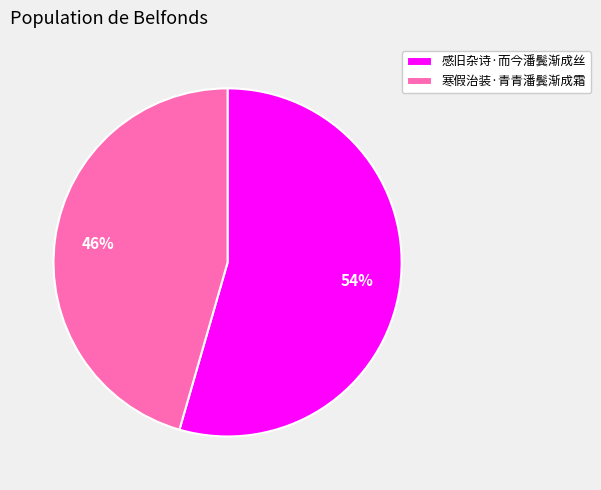

To the nearest percent, what percentage of the pie is 寒假治装·青青潘鬓渐成霜?

46%